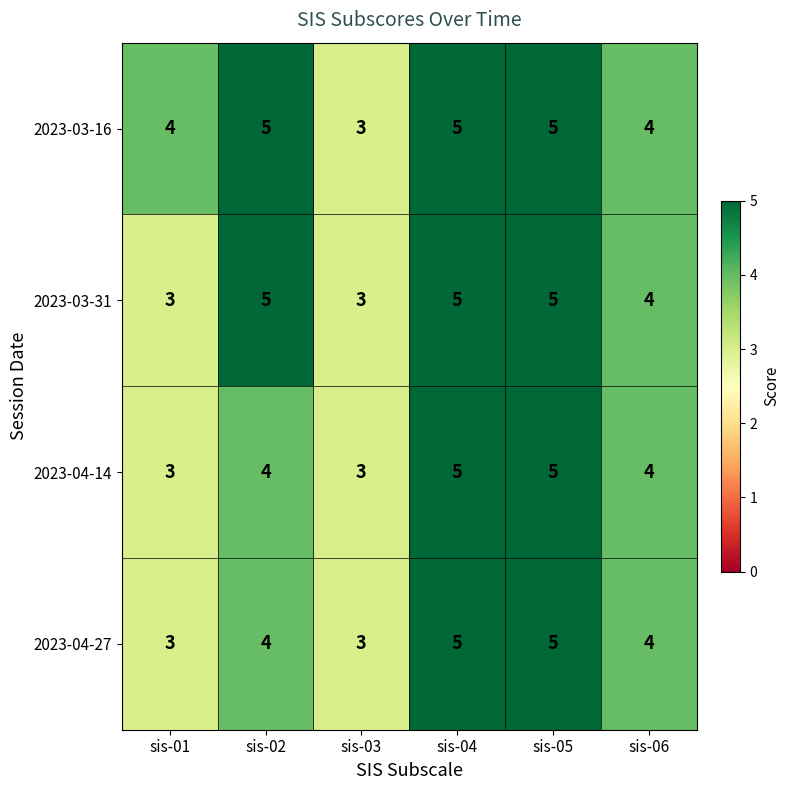

What is the sum of the 2023-04-27 values at sis-02 and sis-01?

7